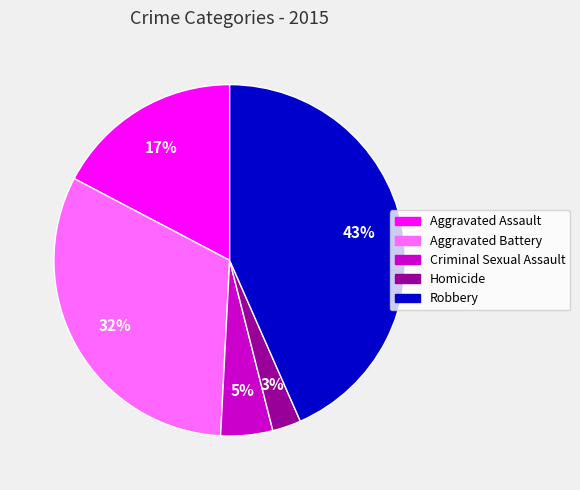

Which has a higher value, Aggravated Battery or Homicide?

Aggravated Battery